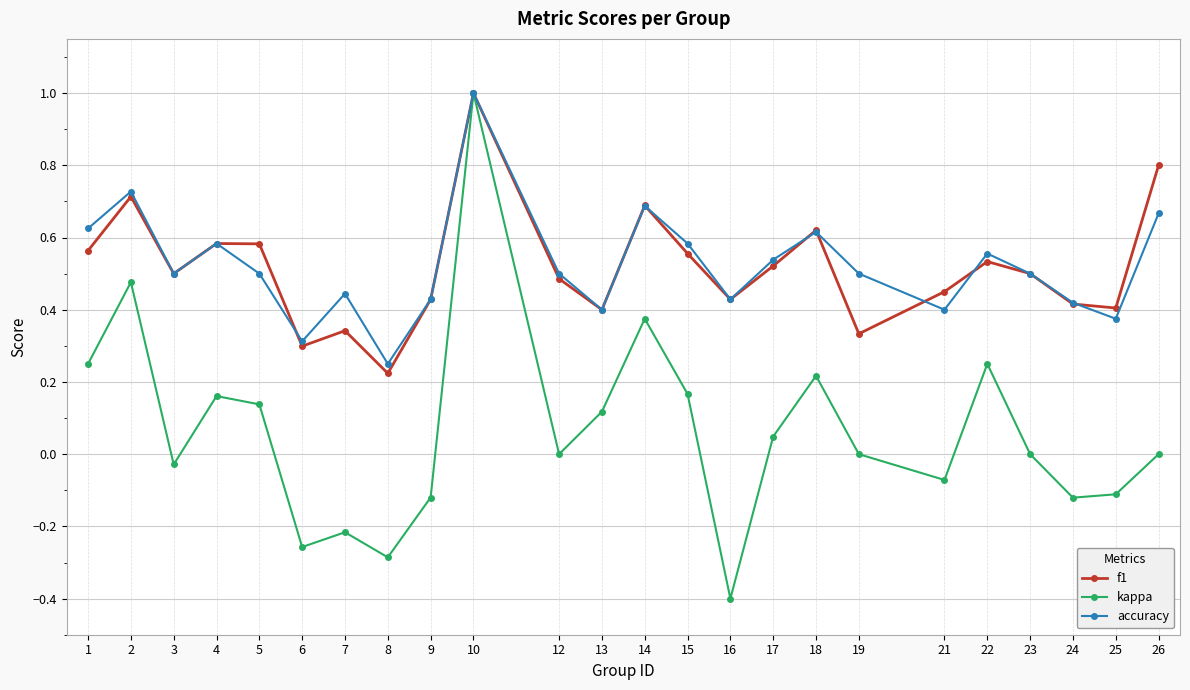

Where is the first local maximum for accuracy?

2